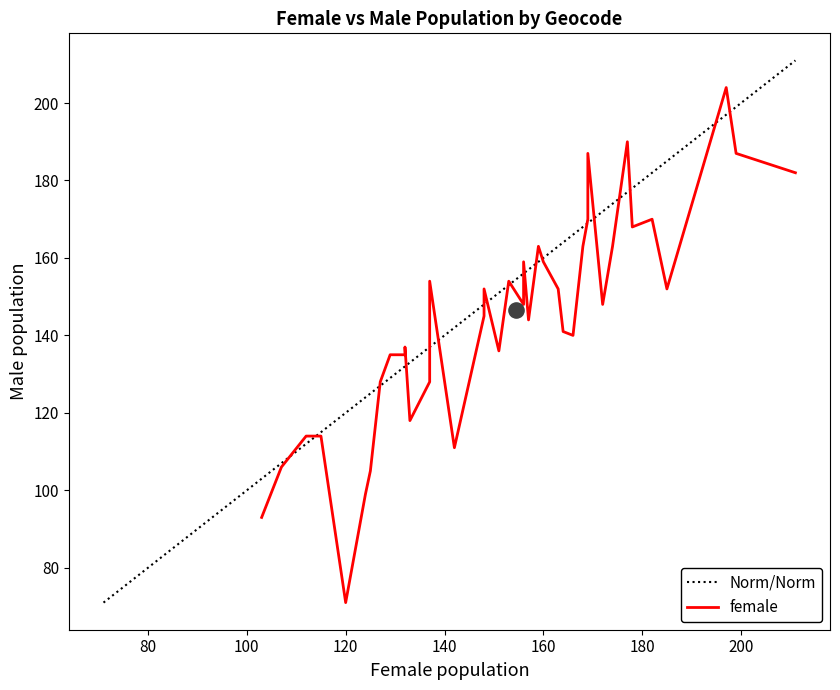

What is the minimum value for Norm/Norm?

71.0